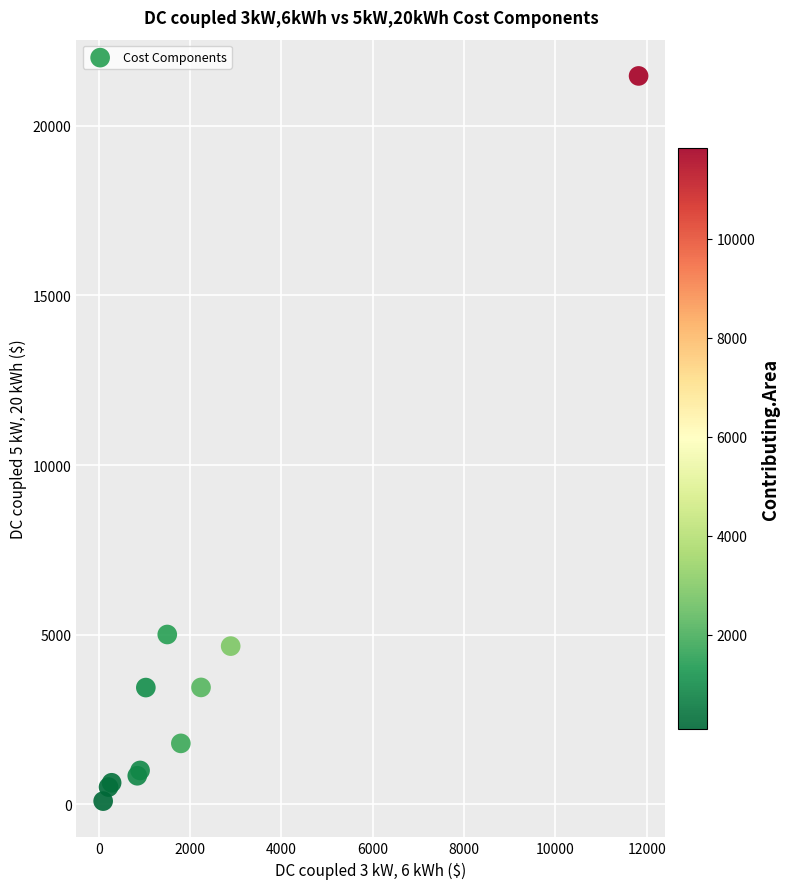

What Y value in the scatter plot is closest to 10784?

5009.1